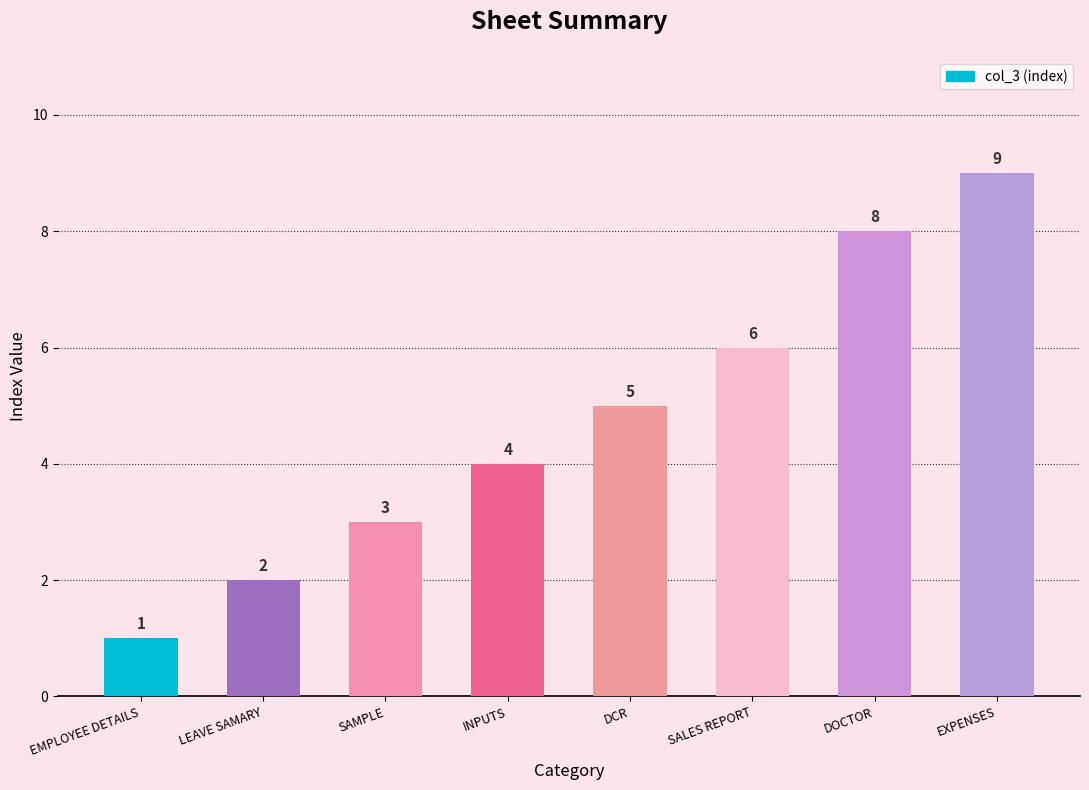

What is the label of the 5th bar from the left?

DCR